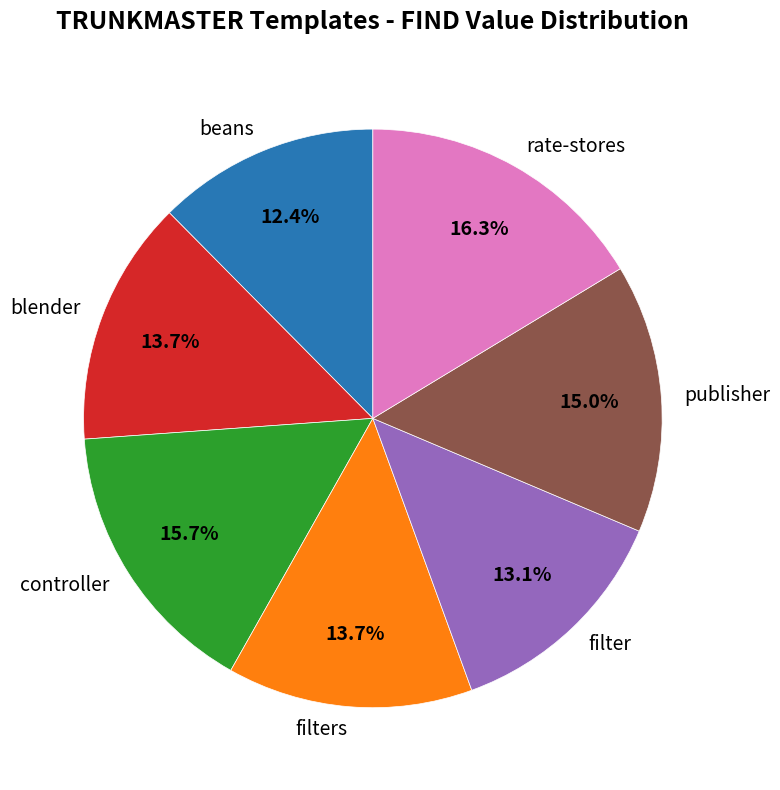

The beans slice represents 12% of the pie. True or false?

True